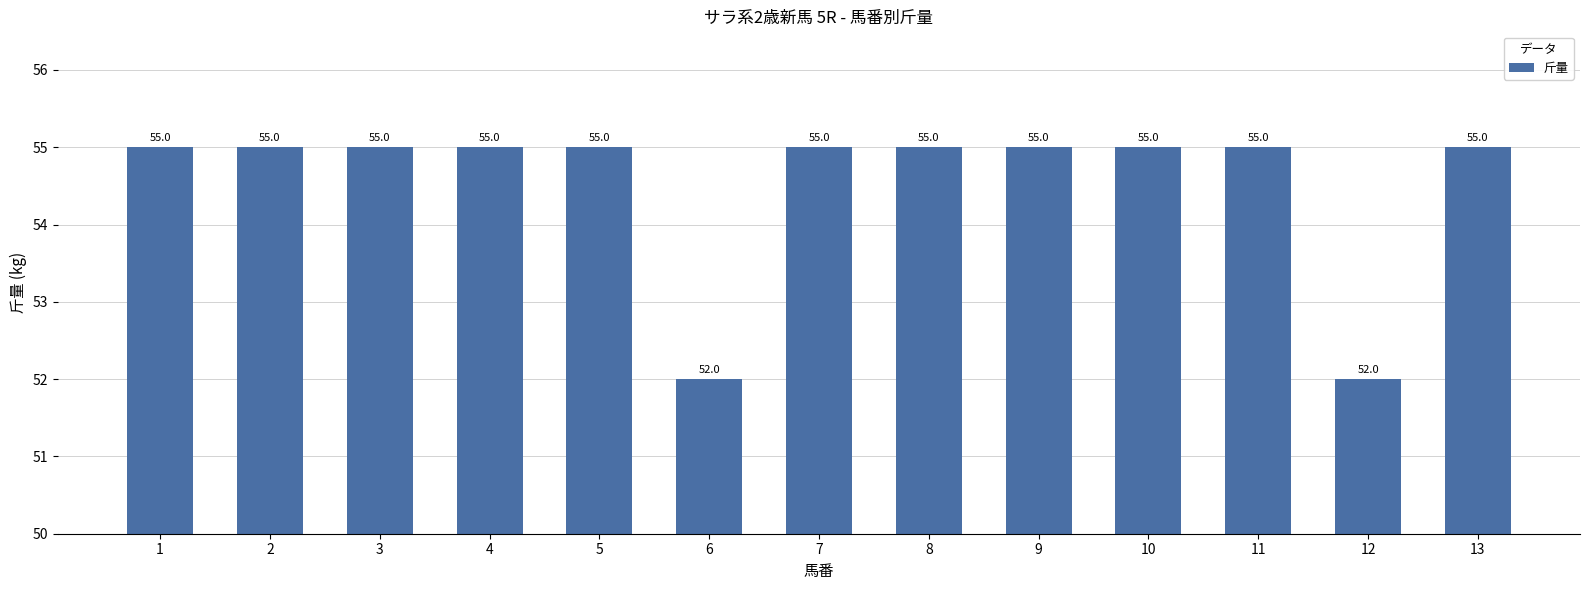

What is the value of the 3rd bar from the left?

55